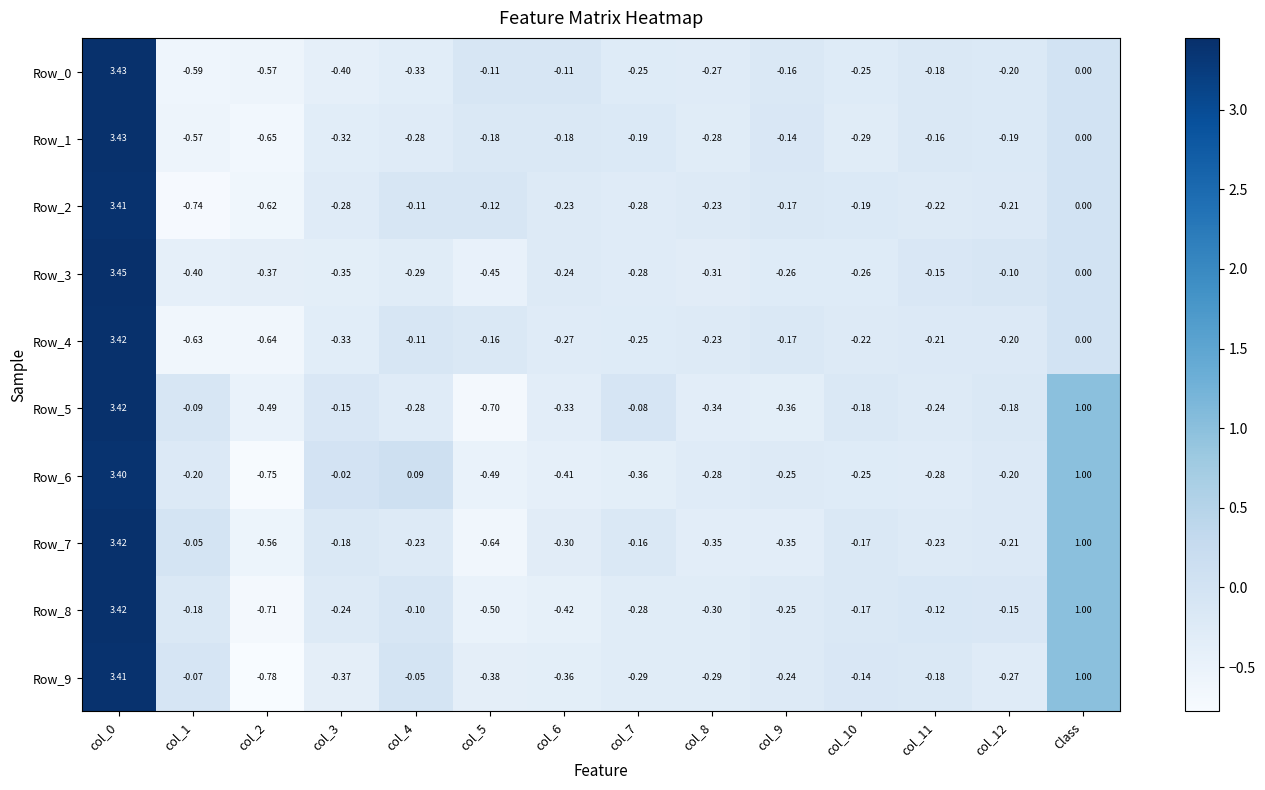

Is the value of Row_1 at Class greater than the value of Row_2 at col_3?

Yes